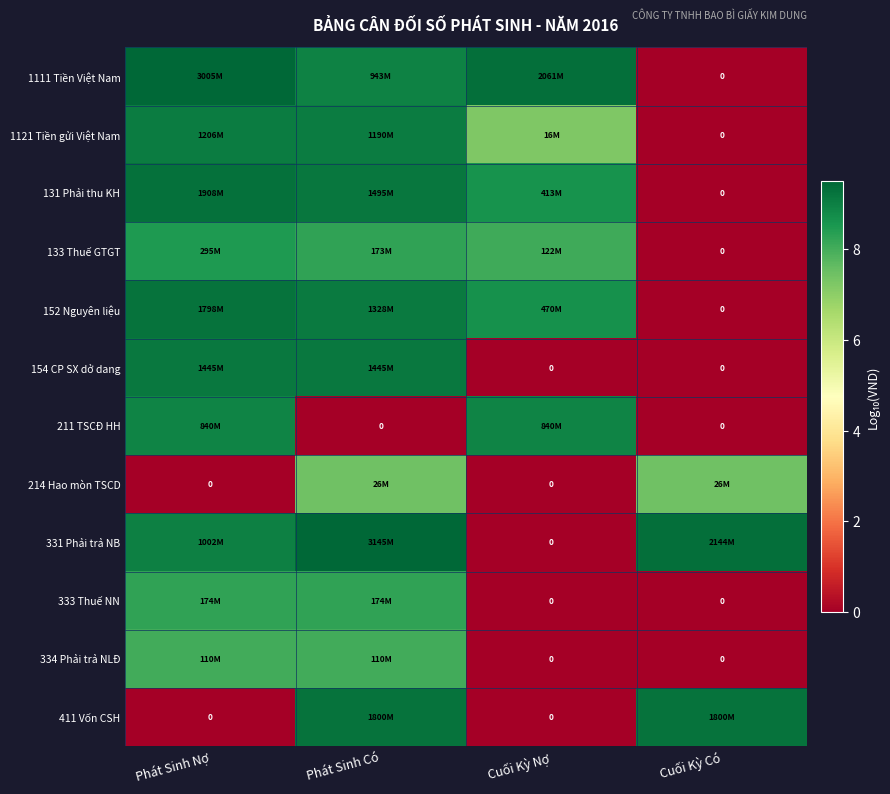

At which label does 152 Nguyên liệu first exceed 9?

Phát Sinh Nợ